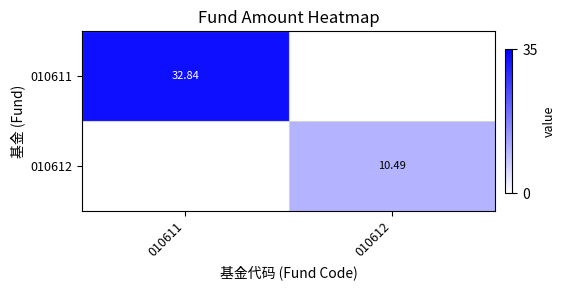

Which has a higher value, 010611 or 010612?

010611